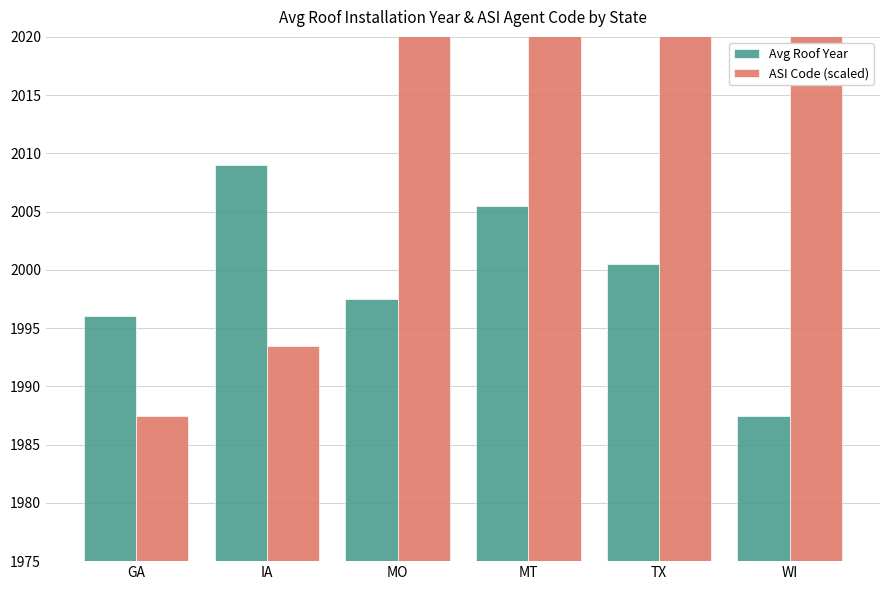

What position from the right is WI?

1